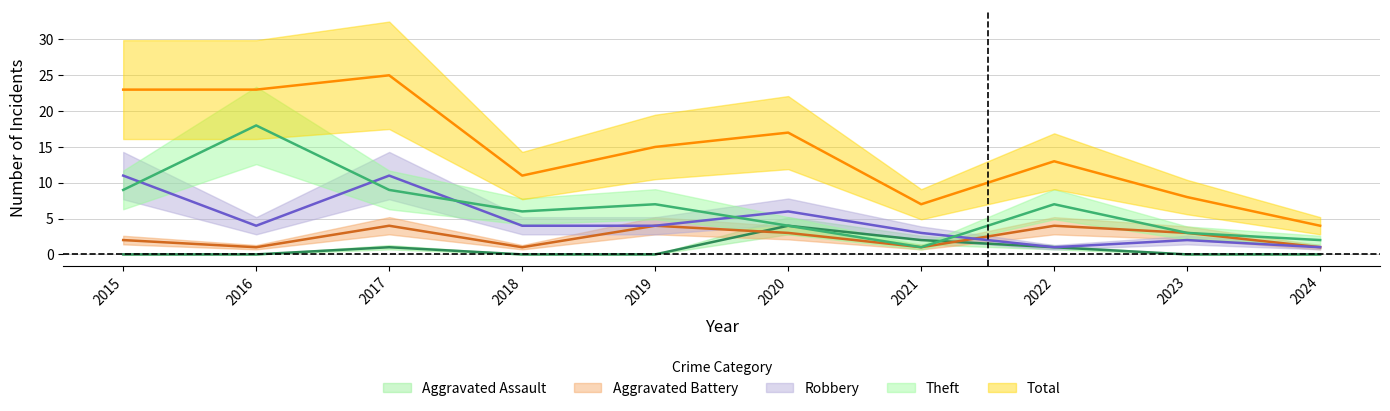

Which category has the highest value across all series?

2017